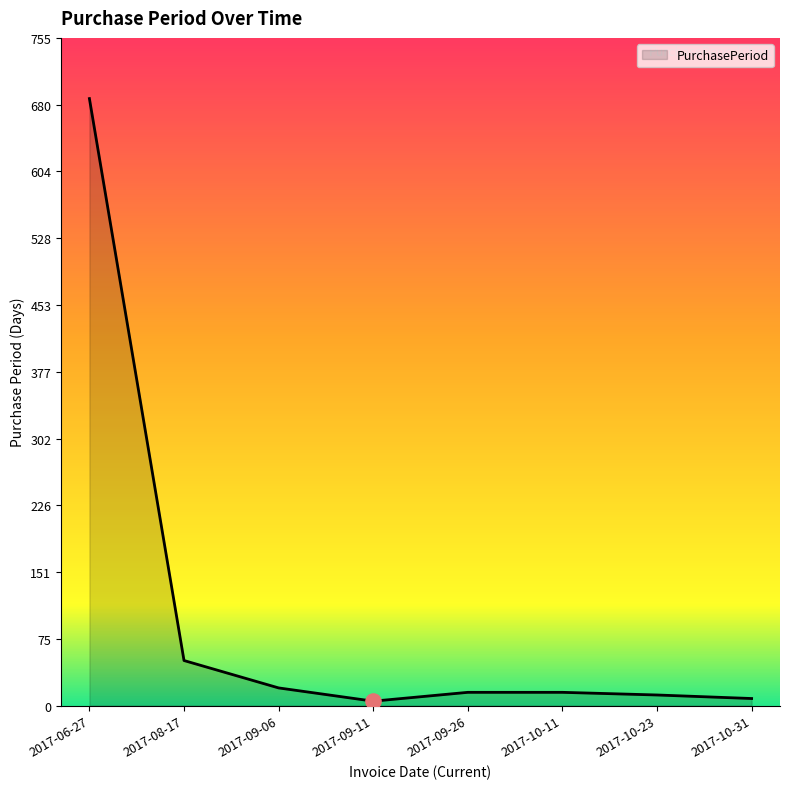

What is the change in value from 2017-08-17 to 2017-10-23?

-39